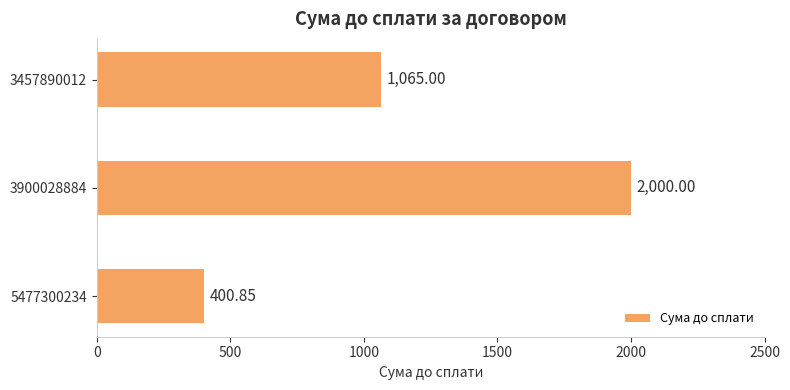

Count the number of data series in this chart.

1